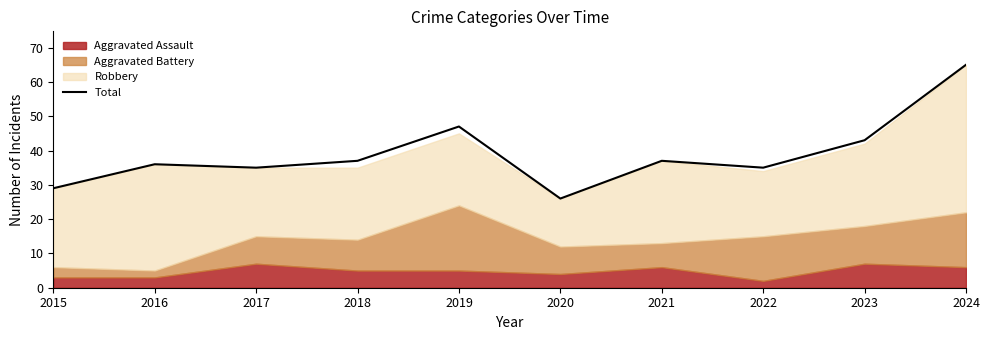

What is the average value?

39